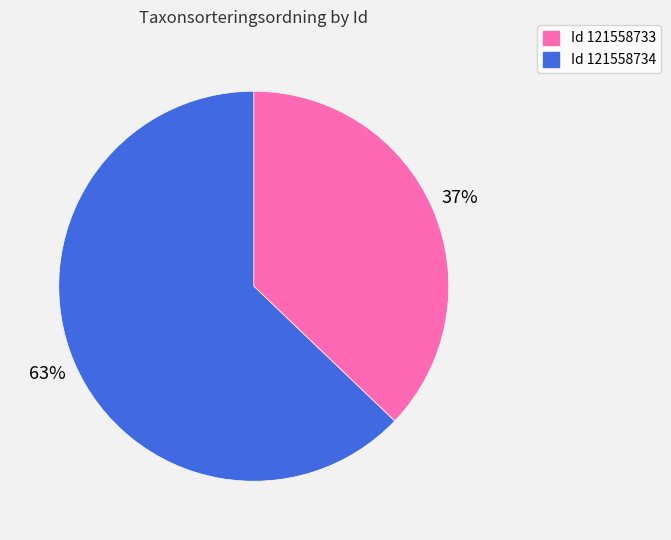

Rank the categories by value from highest to lowest.

Id 121558734, Id 121558733